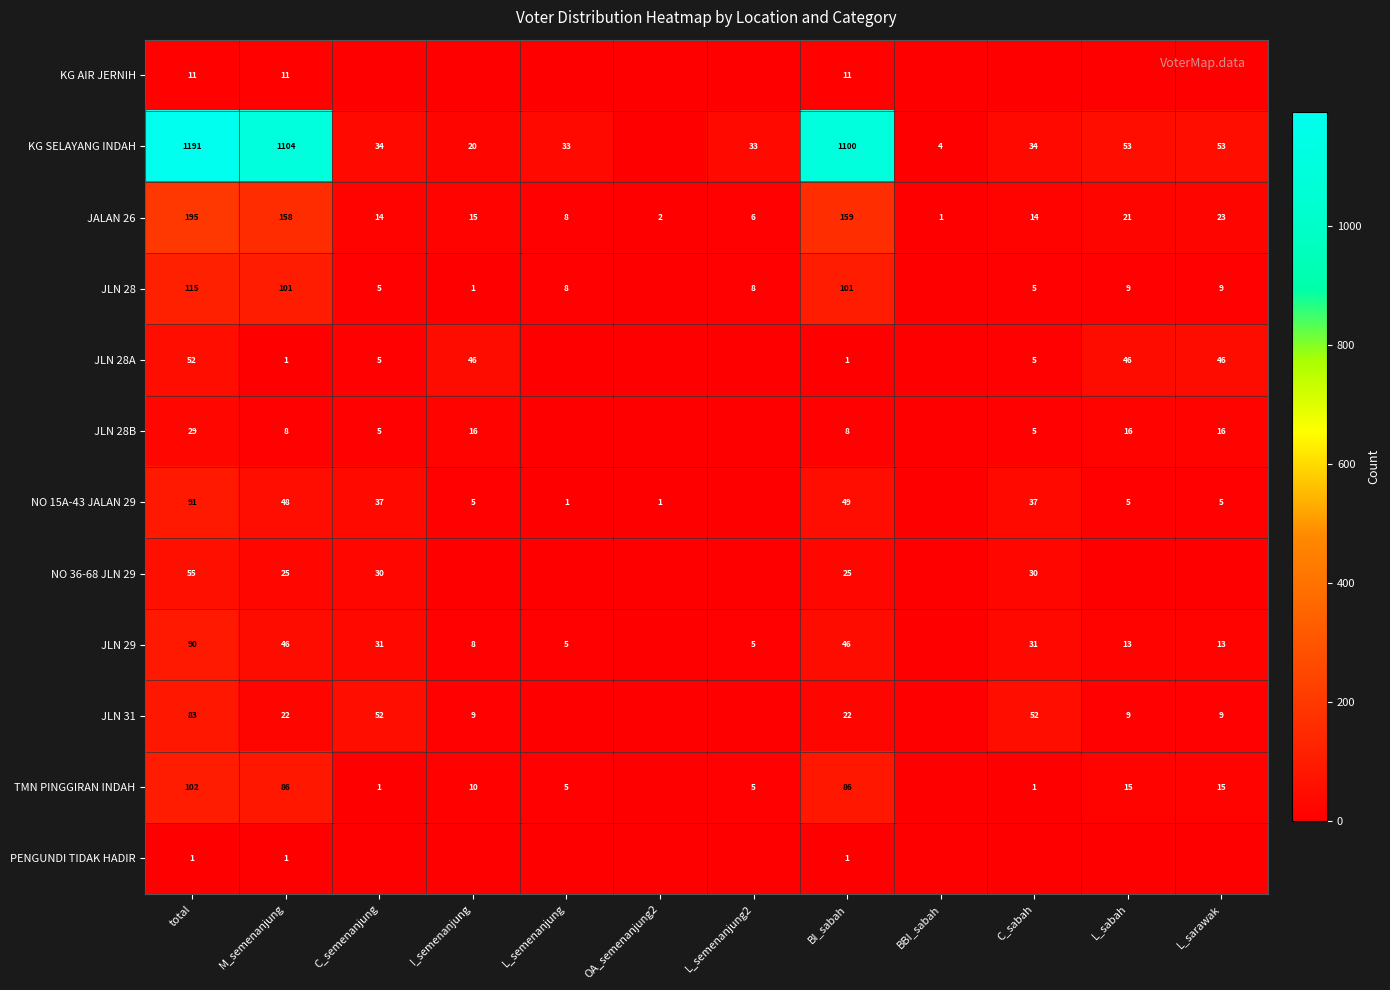

Is the value of NO 15A-43 JALAN 29 at L_sarawak greater than the value of NO 36-68 JLN 29 at M_semenanjung?

No